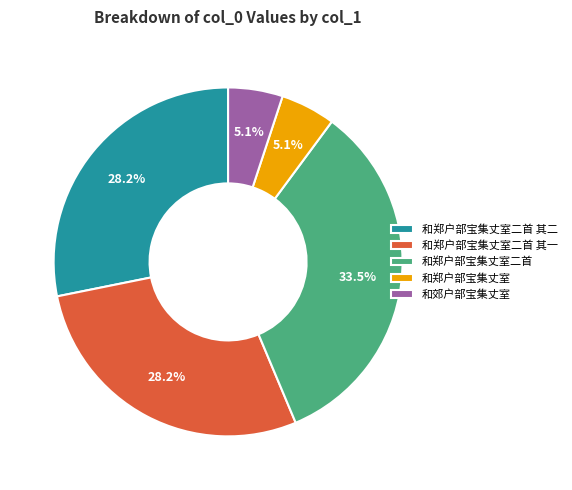

Do 和郊户部宝集丈室 and 和郑户部宝集丈室二首 together represent more than half of the pie?

No